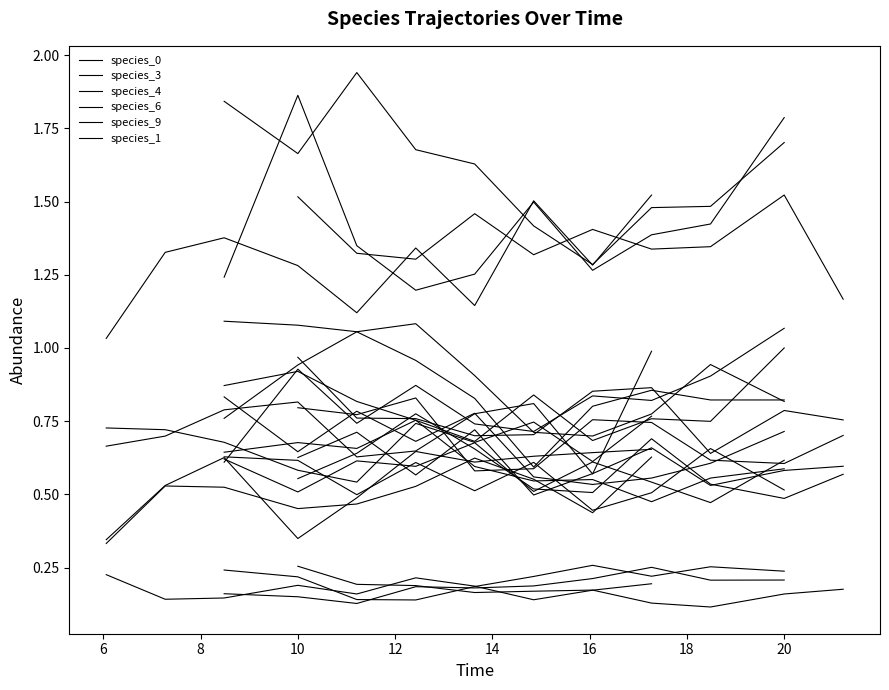

In species_1, how many points are lower than both neighbors (excluding endpoints)?

2